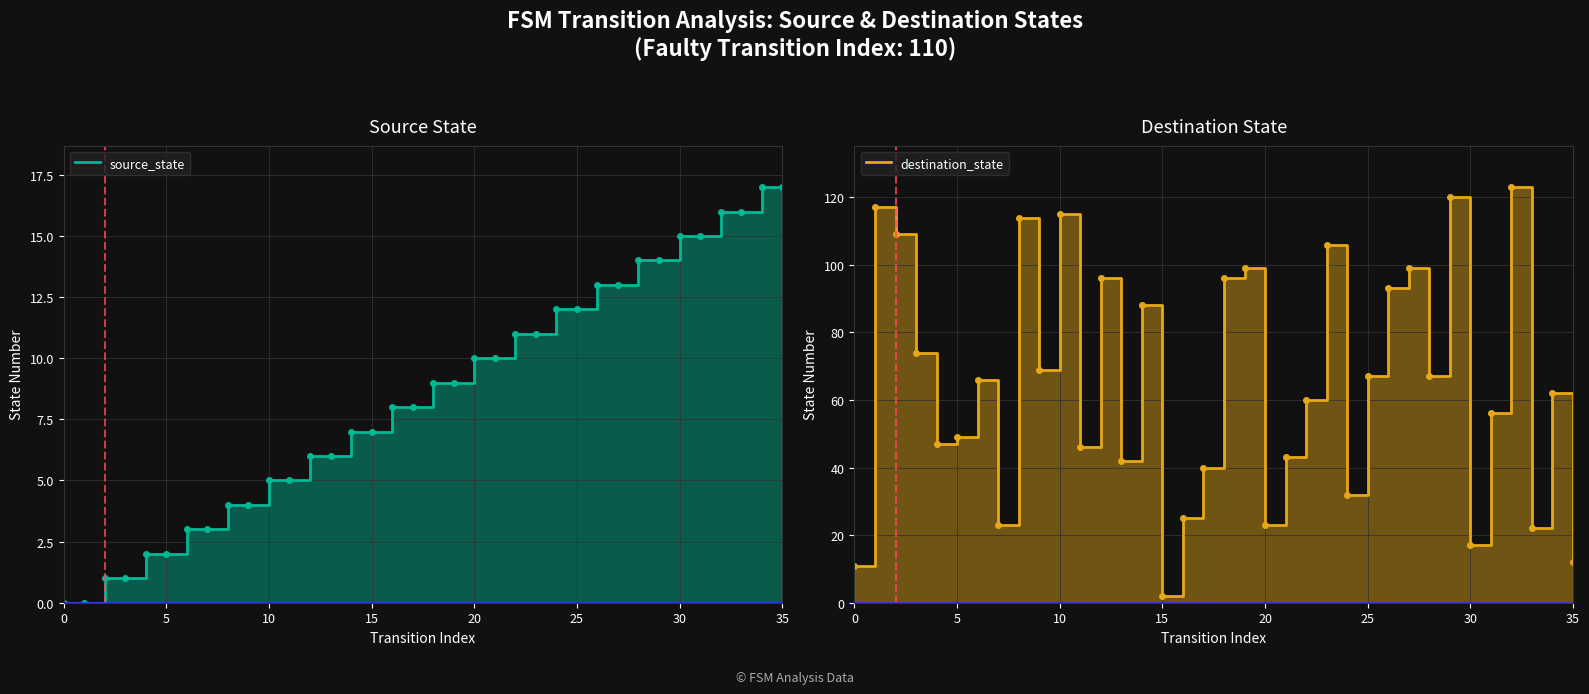

Which series has the largest total across all categories?

destination_state_line